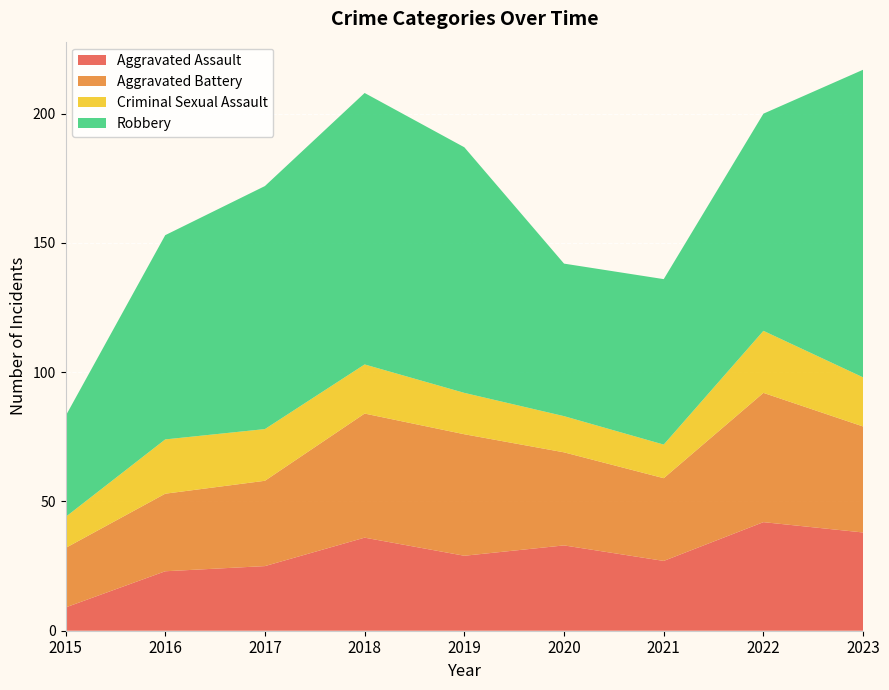

Reading left to right, what are all the values shown in this chart?

Aggravated Assault: 2015=9	2016=23	2017=25	2018=36	2019=29	2020=33	2021=27	2022=42	2023=38
Aggravated Battery: 2015=23	2016=30	2017=33	2018=48	2019=47	2020=36	2021=32	2022=50	2023=41
Criminal Sexual Assault: 2015=12	2016=21	2017=20	2018=19	2019=16	2020=14	2021=13	2022=24	2023=19
Robbery: 2015=39	2016=79	2017=94	2018=105	2019=95	2020=59	2021=64	2022=84	2023=119